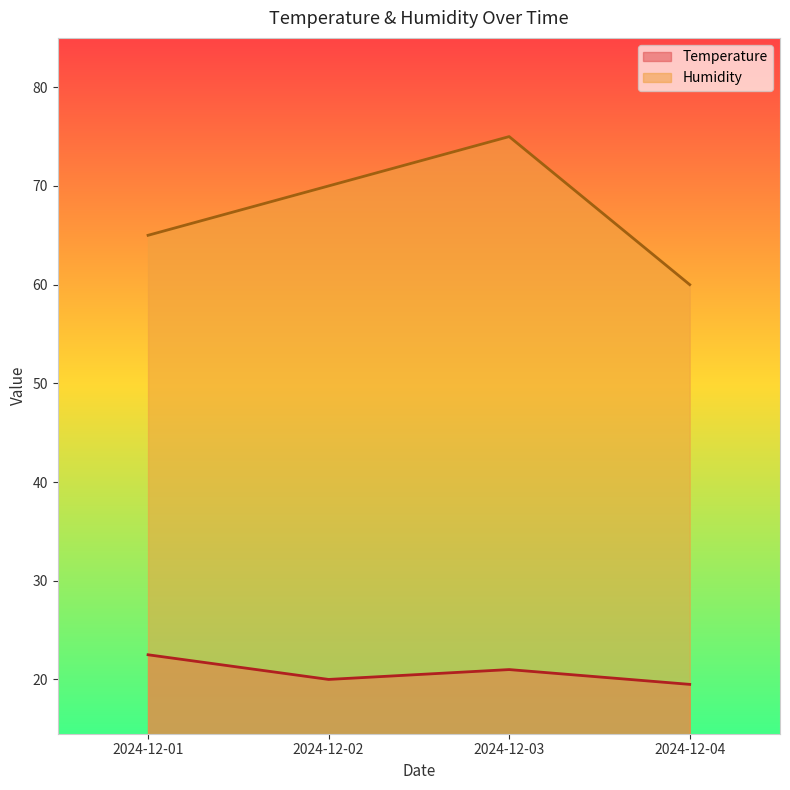

What is the difference between the Humidity values at 2024-12-01 and 2024-12-02?

5.0